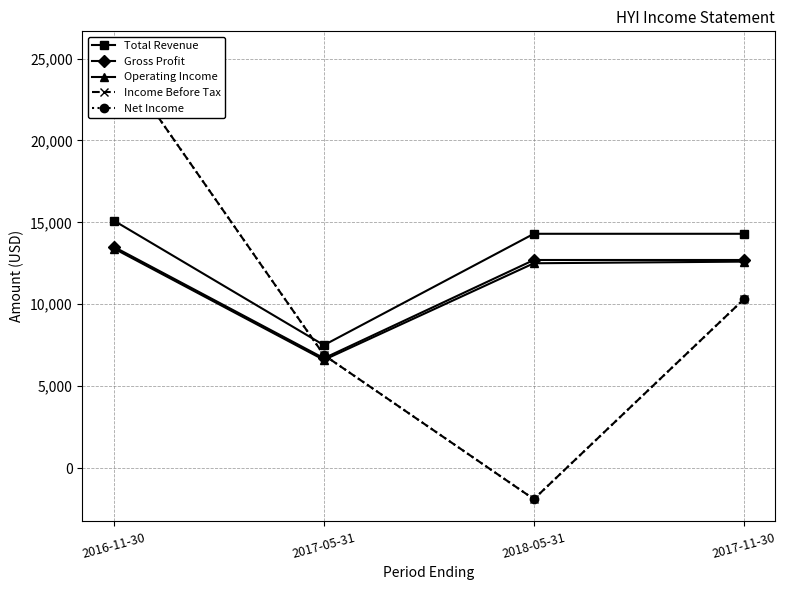

How many interior local valleys does the Gross Profit series have?

1